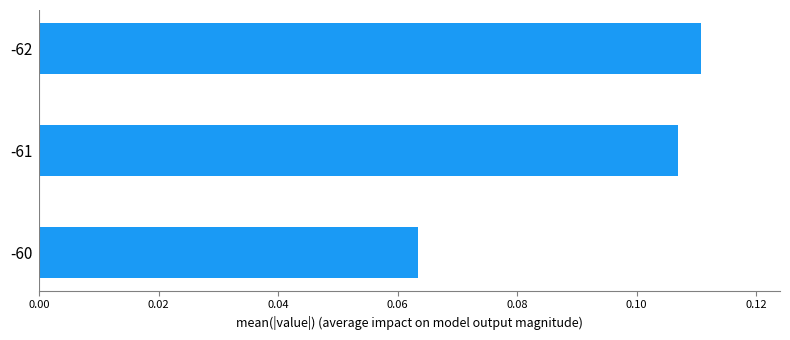

List the labels in order of value, largest first.

-62, -61, -60